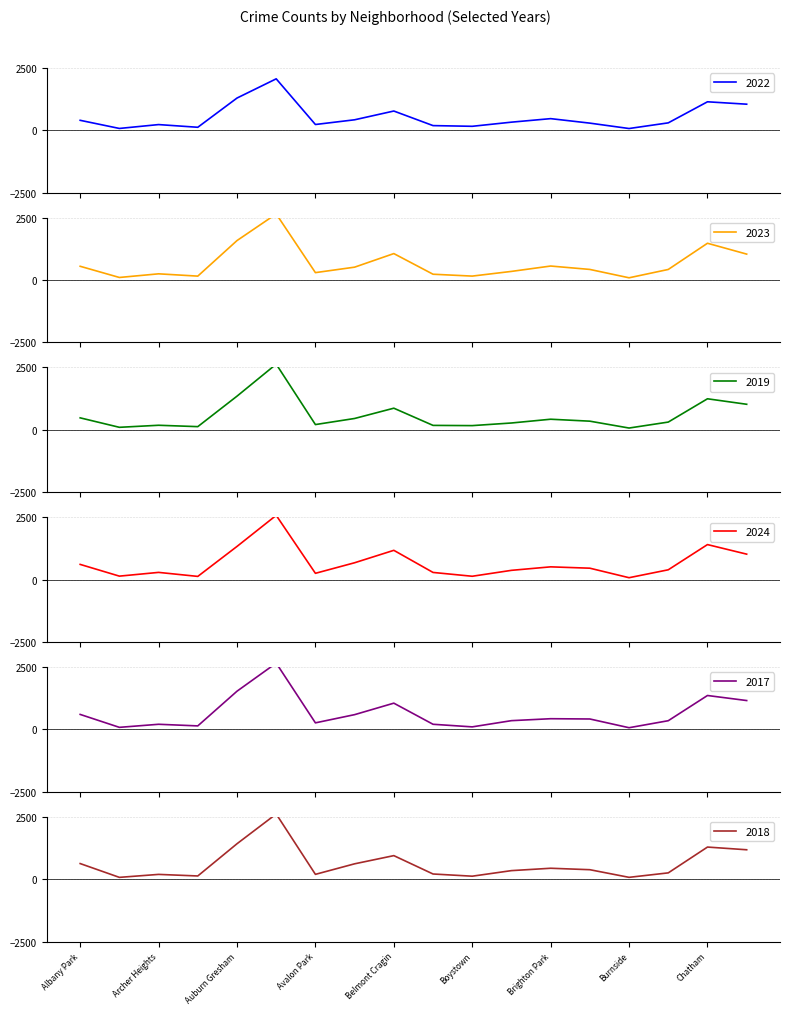

In 2019, how many points are higher than both neighbors (excluding endpoints)?

5